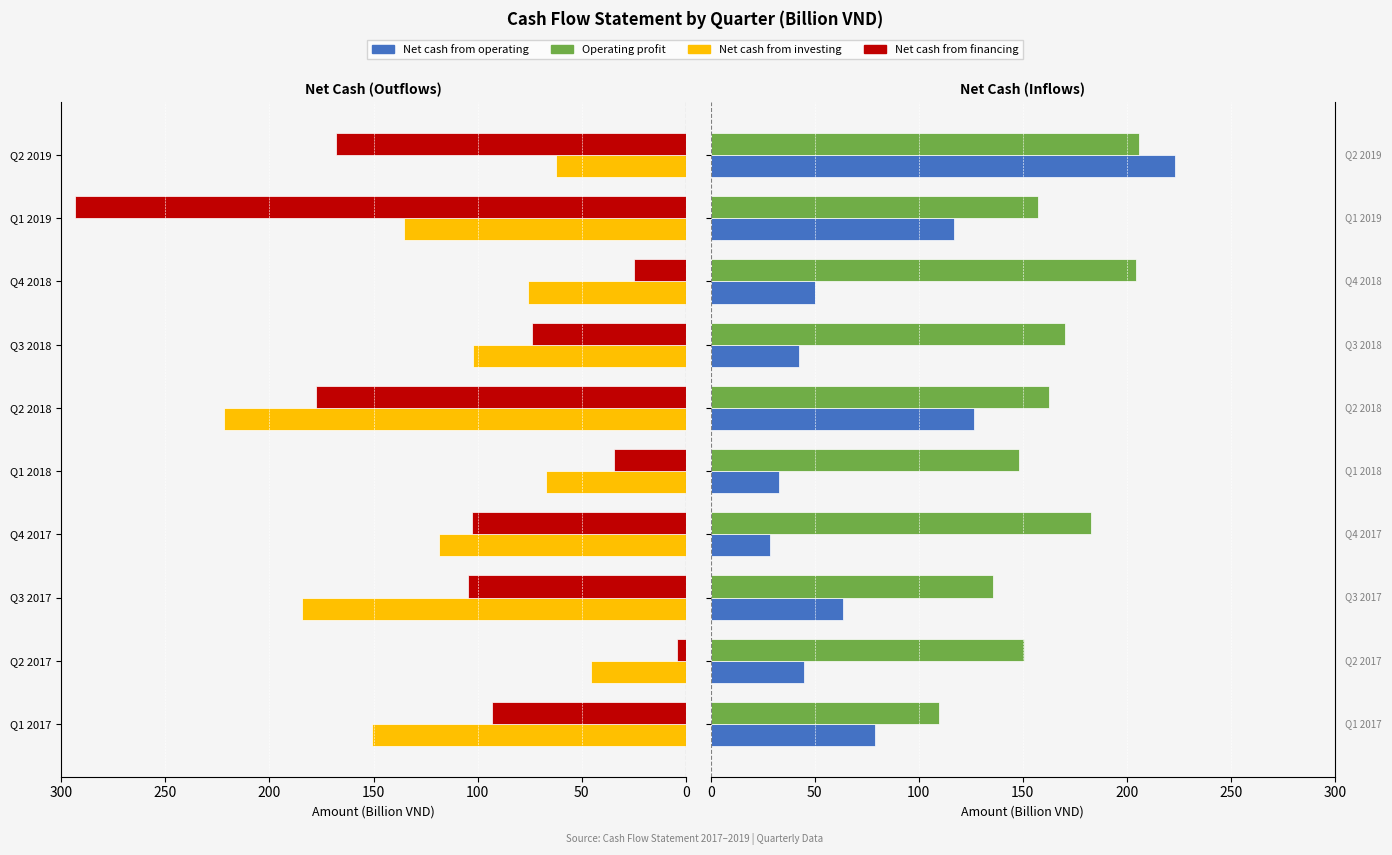

Is it true that Operating profit equals 77.6 at Q4 2017?

False